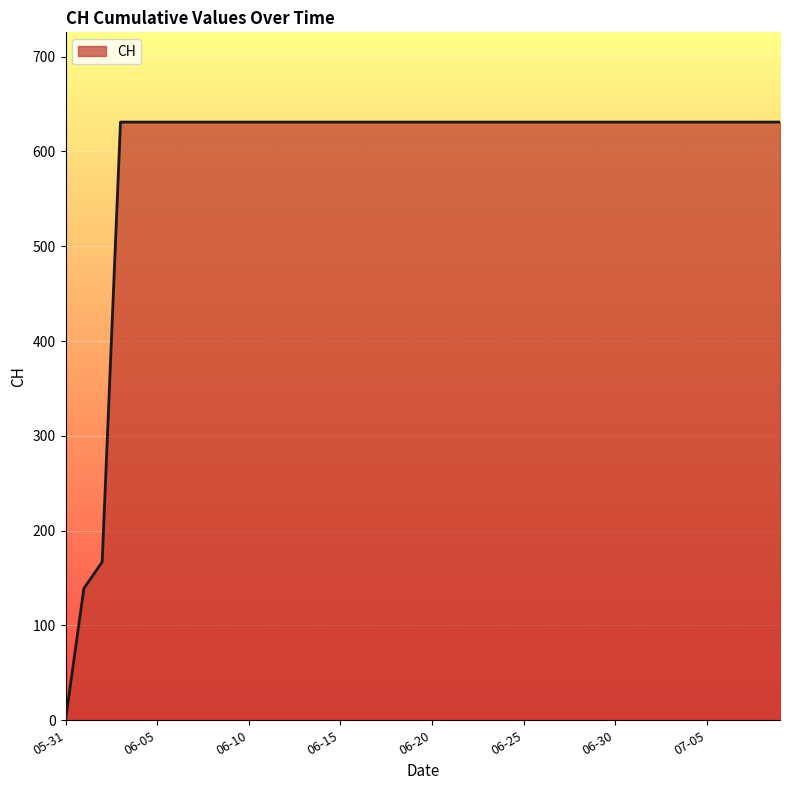

How many positive values are there?

39